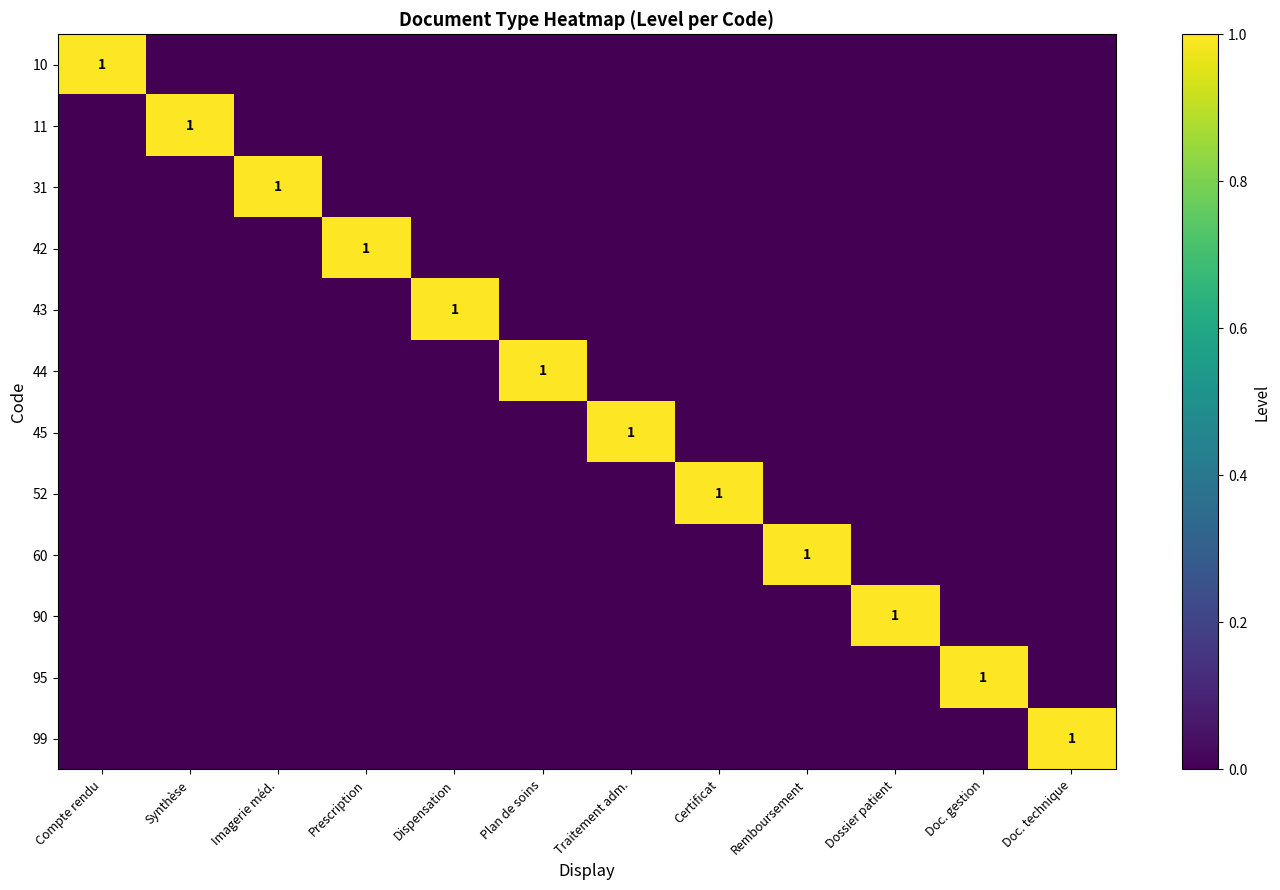

Which series has the largest total across all categories?

10